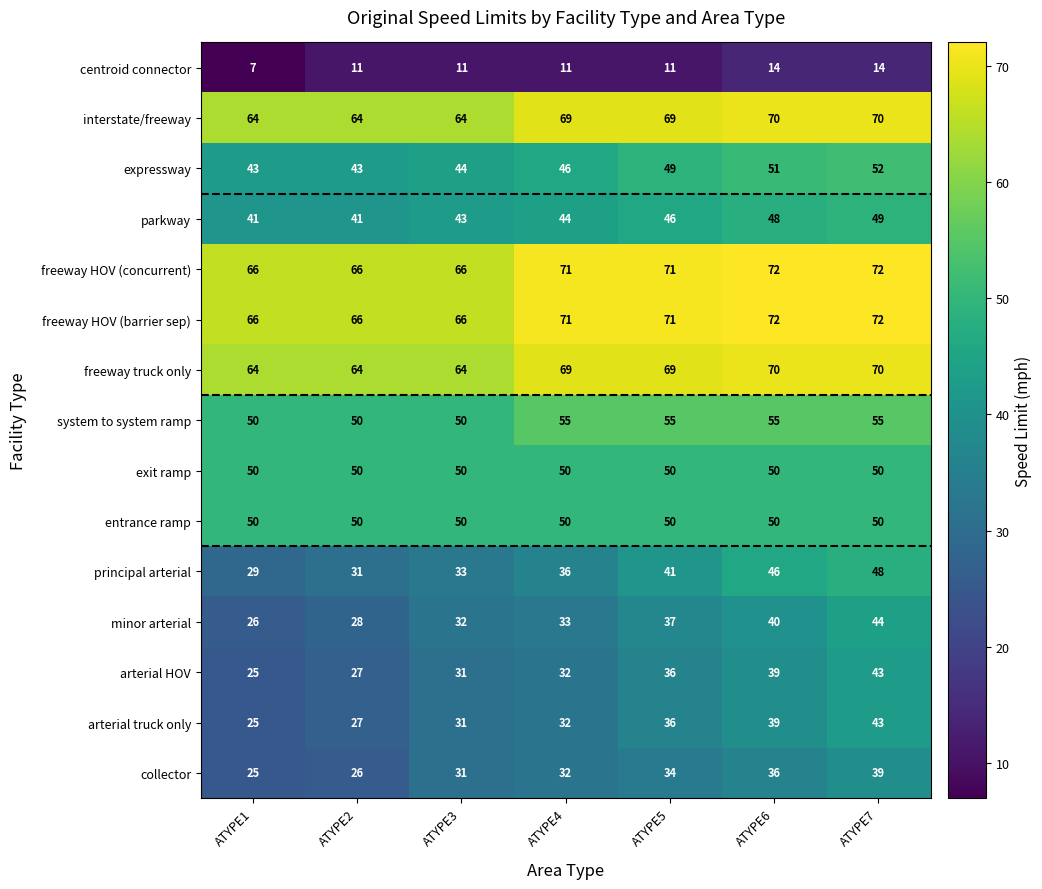

What is the maximum value shown in the chart?

72